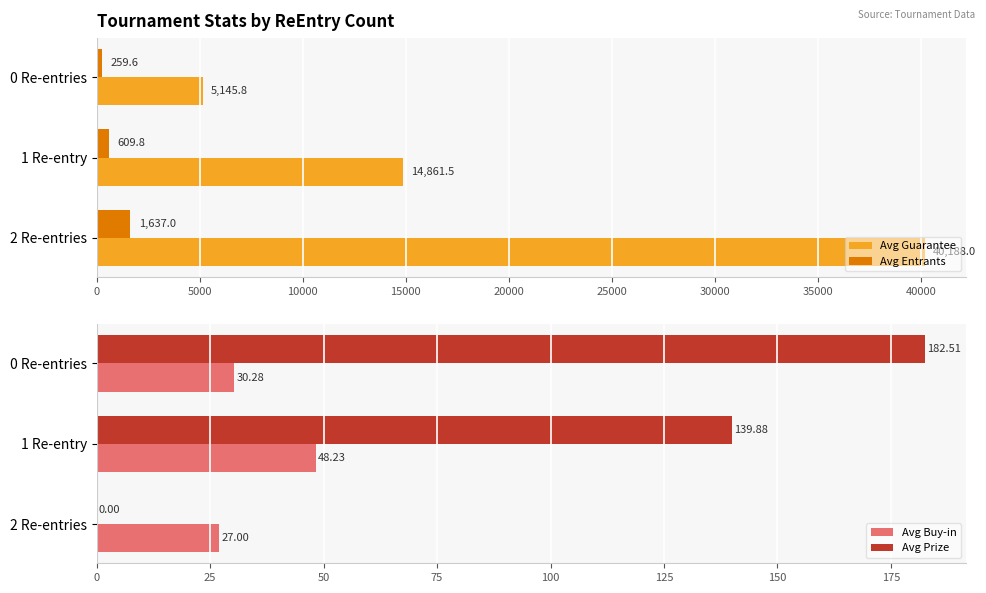

Which series has the largest total across all categories?

Avg Guarantee